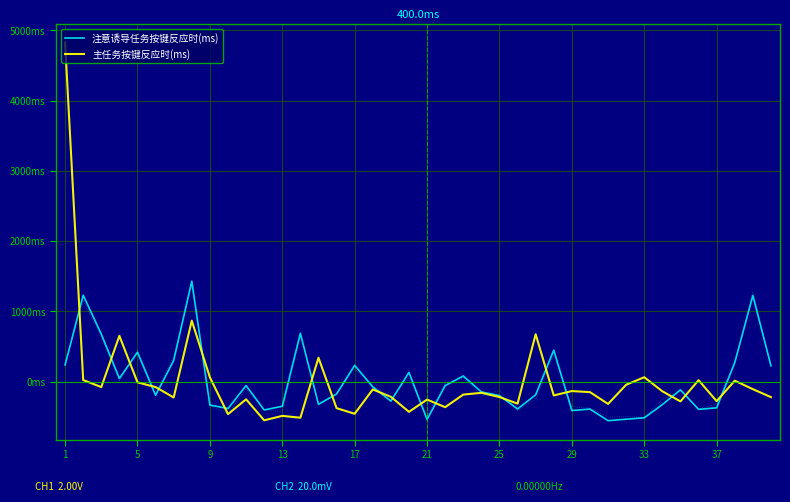

How many series are shown in this chart?

2